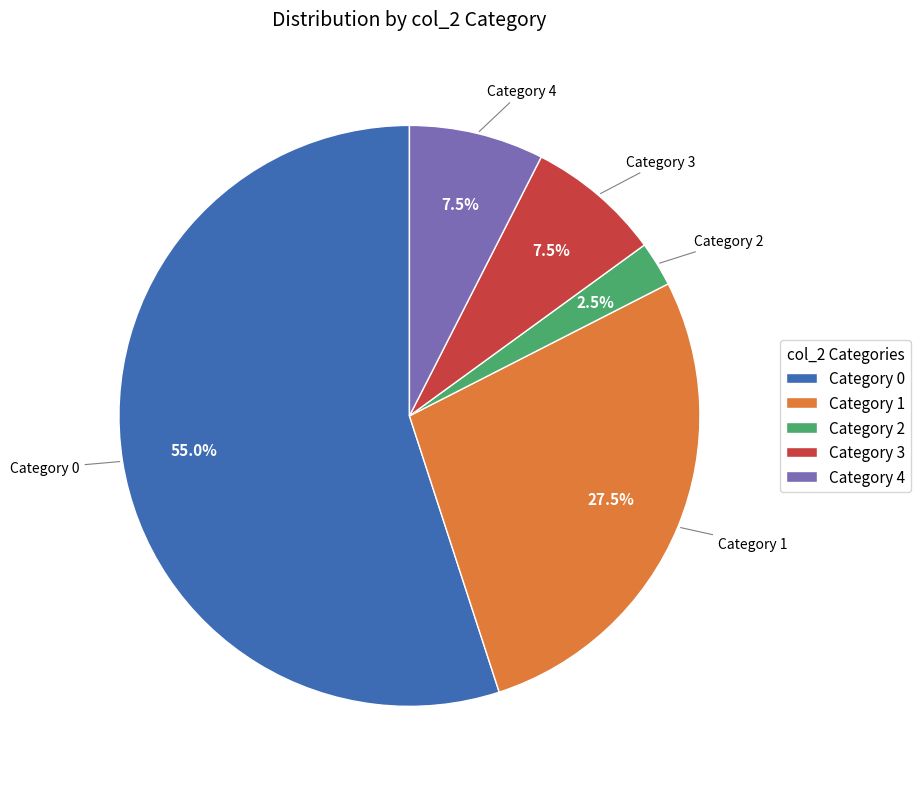

What is the ratio of the value at Category 1 to the value at Category 0?

0.5